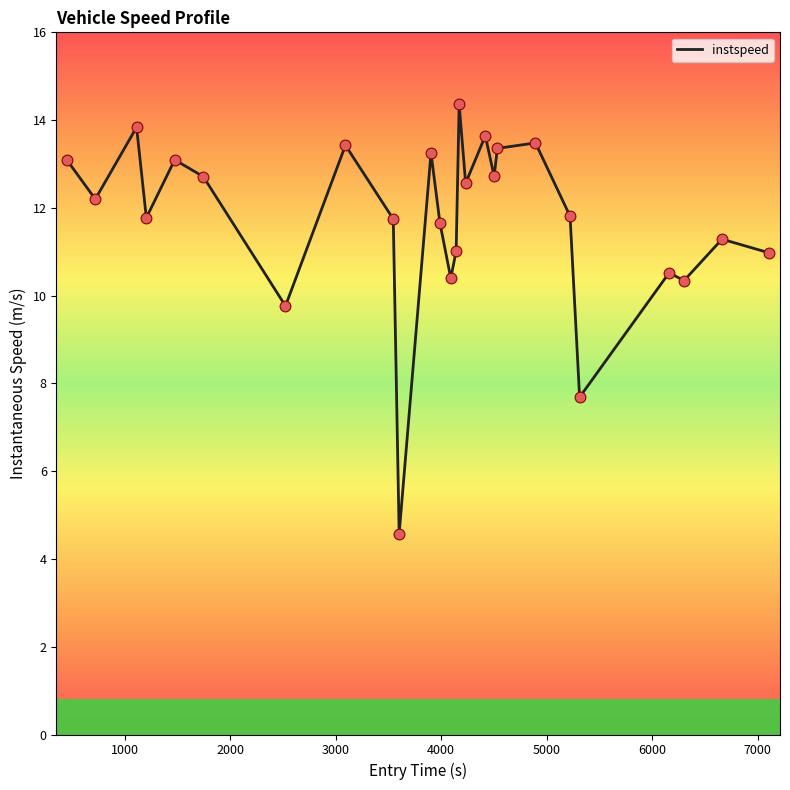

What is the difference between the maximum and minimum values?

9.8